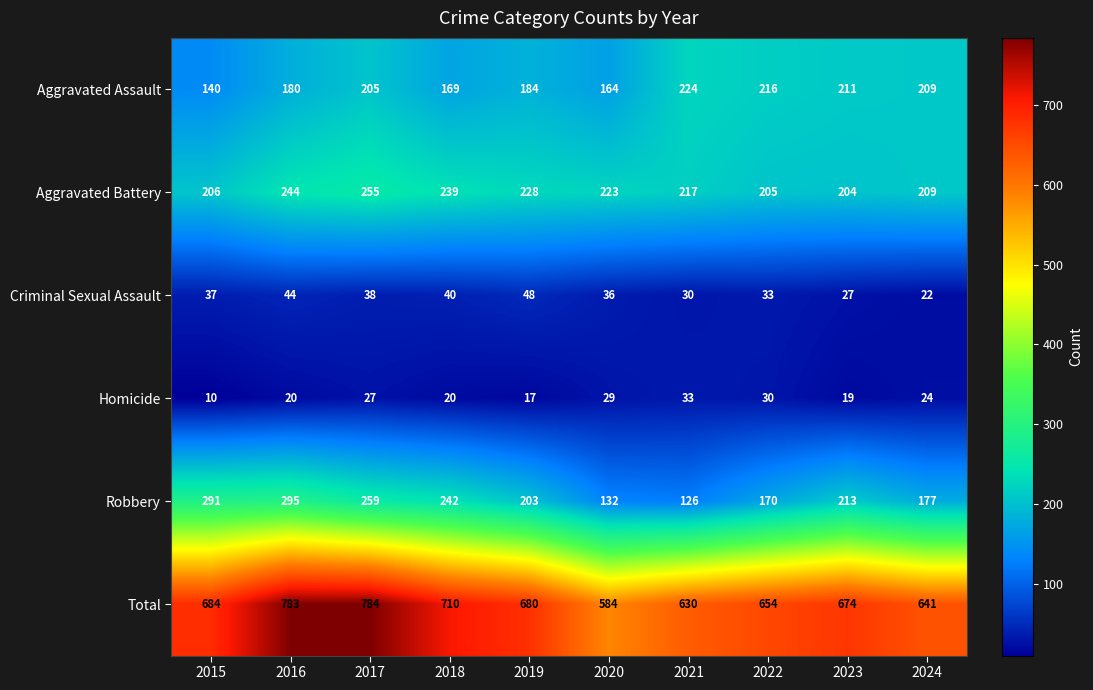

Where is Robbery nearest to the value 210?

2023